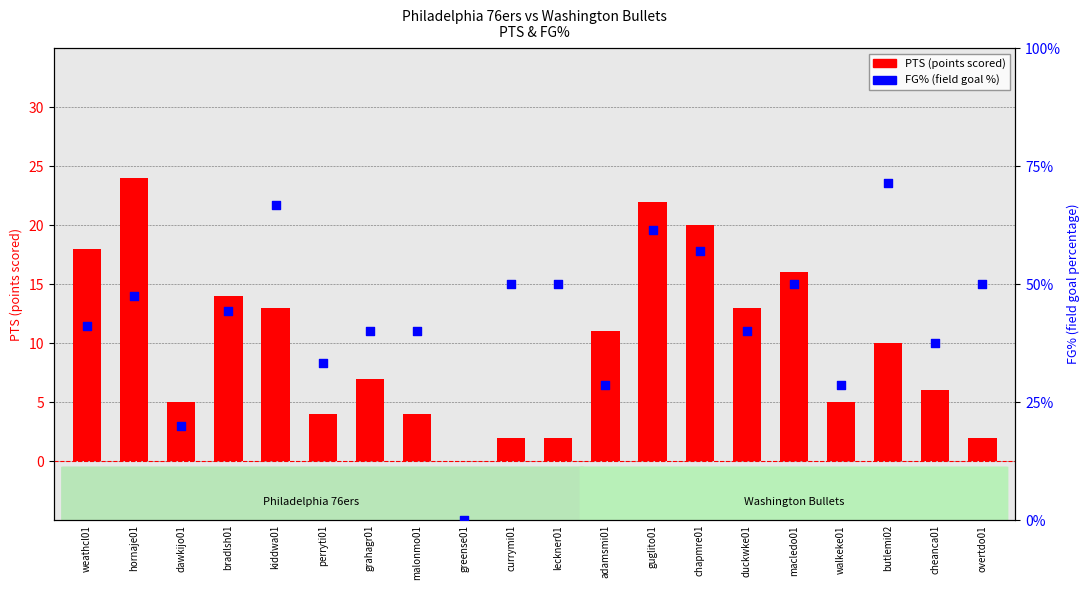

What are all the series names shown in the legend?

PTS (points scored), FG% (field goal %)